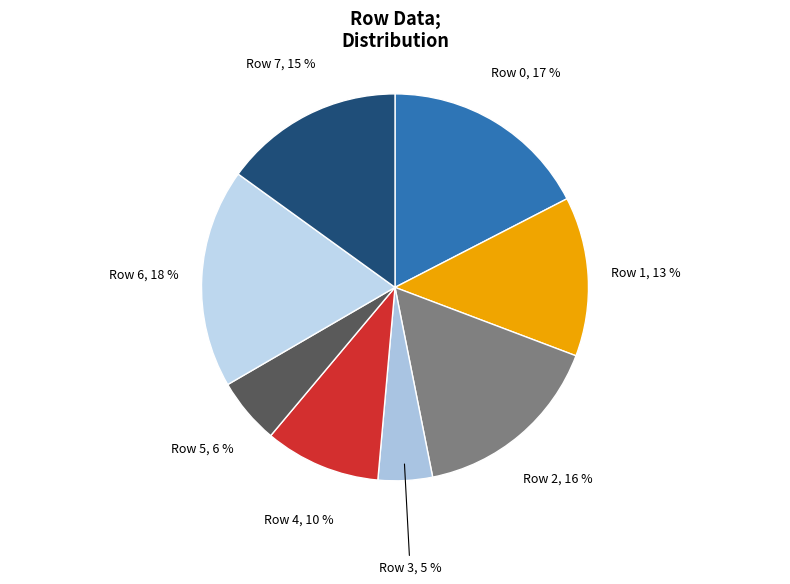

Count the number of slices in the pie.

8